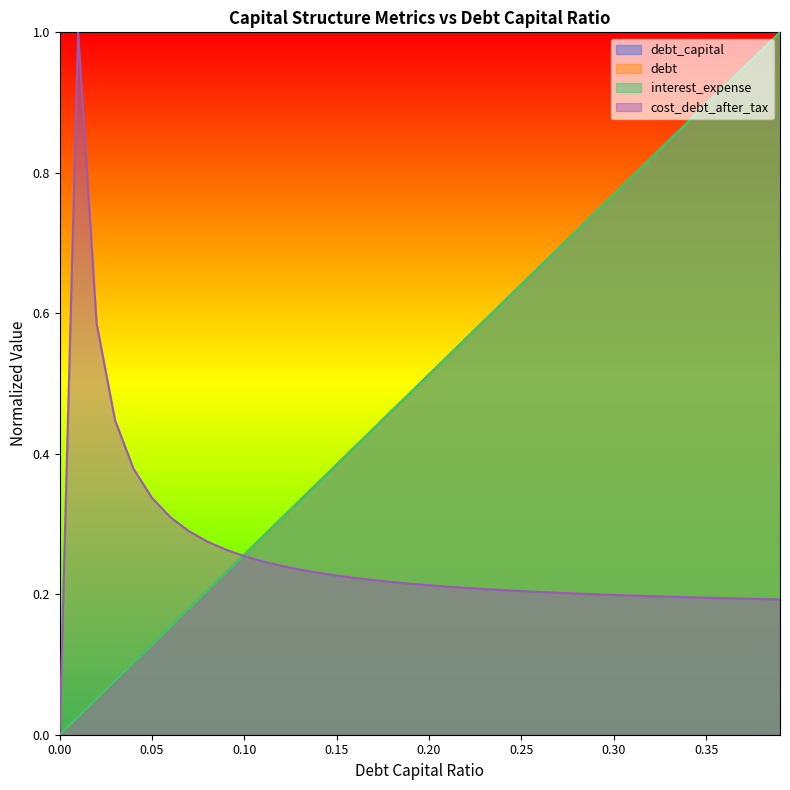

True or false: debt has a value of 0.6 at 0.

False